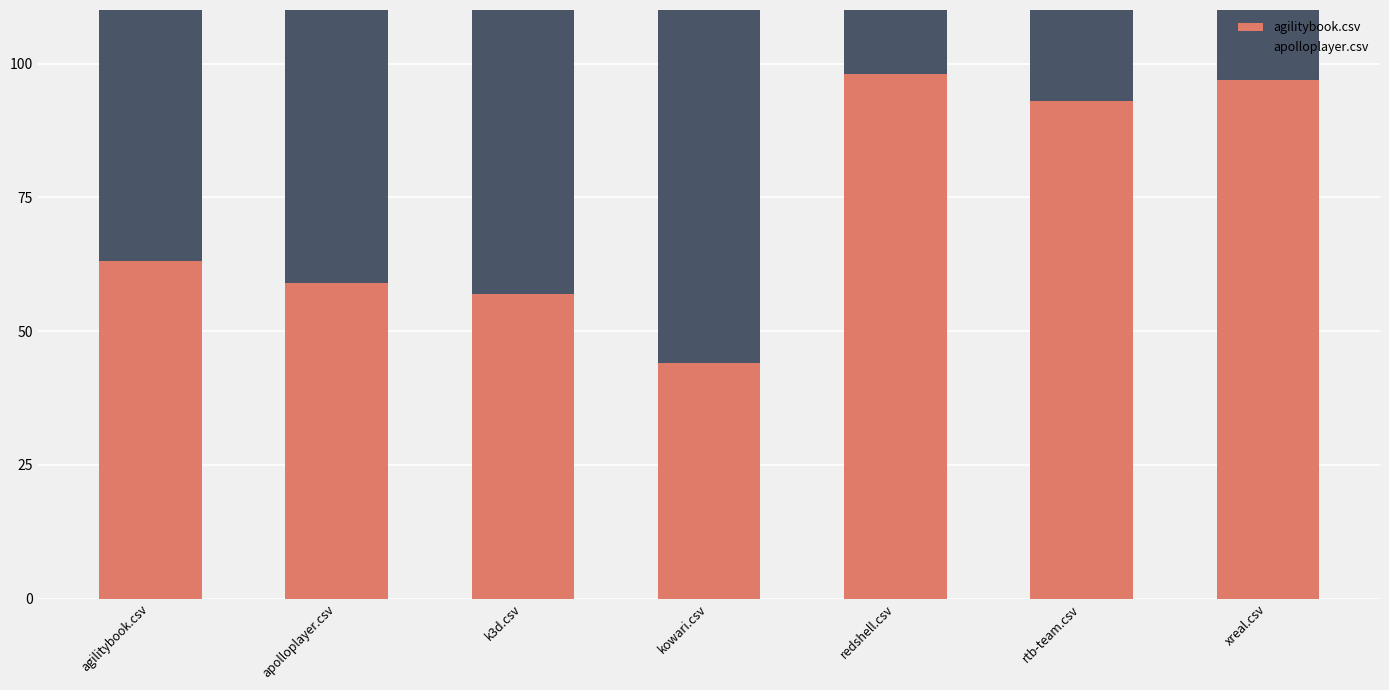

Which category has the highest value across all series?

redshell.csv